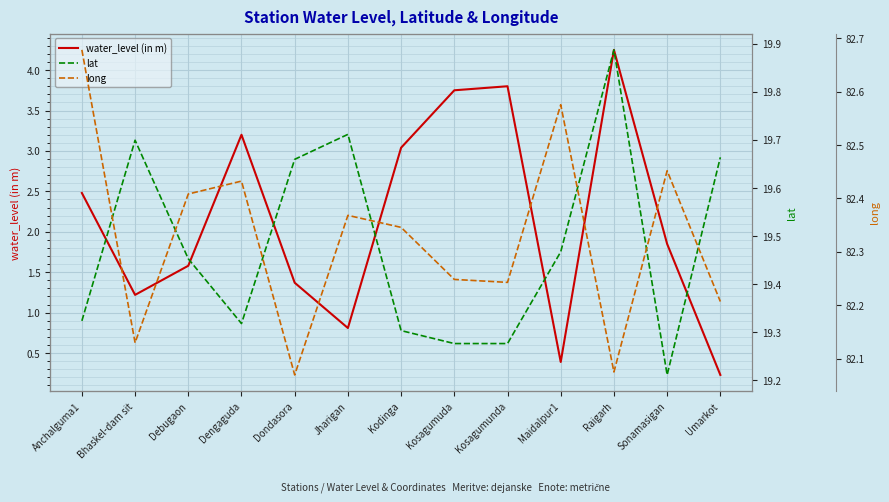

List the labels in order of lat value, smallest first.

Sonamasigan, Kosagumuda, Kosagumunda, Kodinga, Dengaguda, Anchalguma1, Debugaon, Maidalpur1, Dondasora, Umarkot, Bhaskel-dam sit, Jharigan, Raigarh